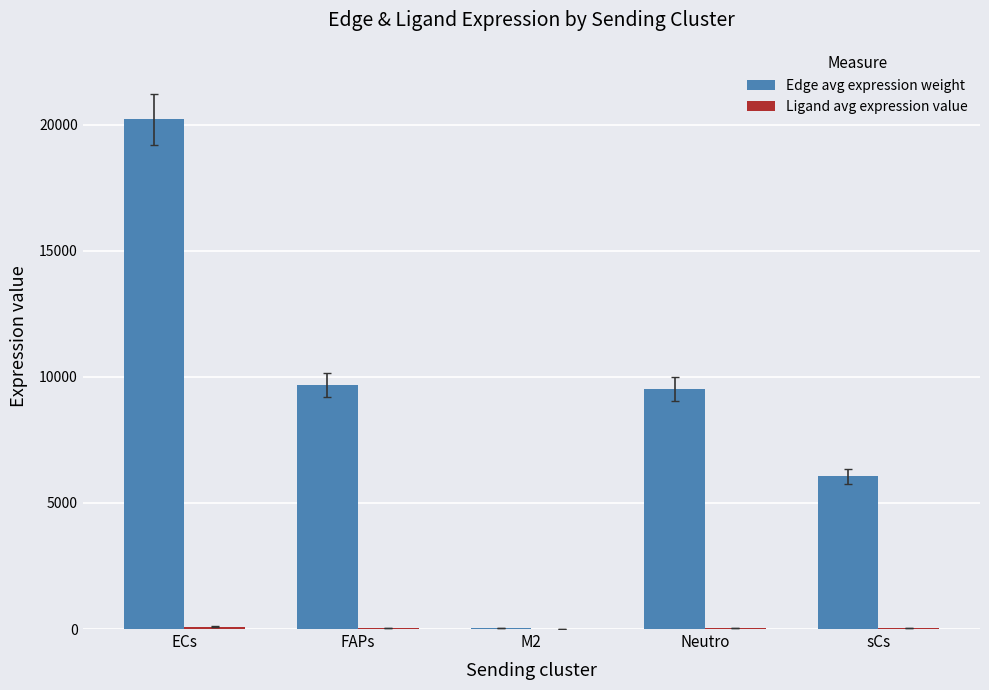

Which series has the largest total across all categories?

Edge avg expression weight